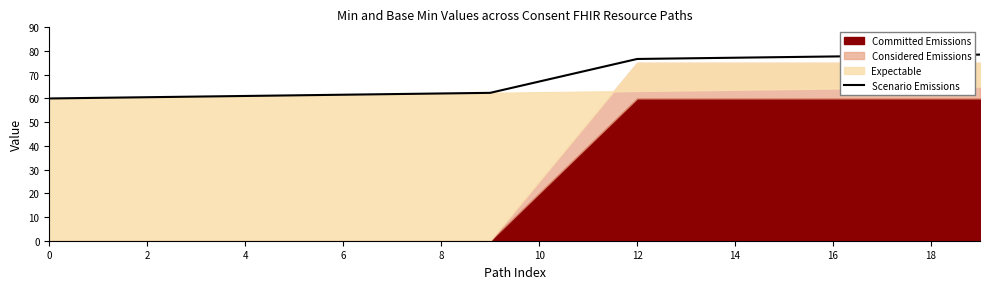

True or false: there are more than 0 points higher than both neighbors.

False